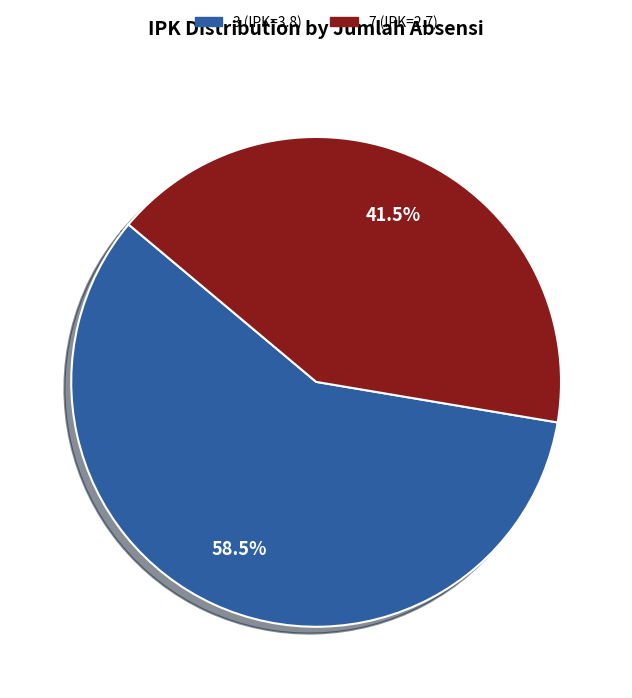

Approximately how many times larger is the value at 7 (IPK=2.7) compared to 3 (IPK=3.8)?

0.7